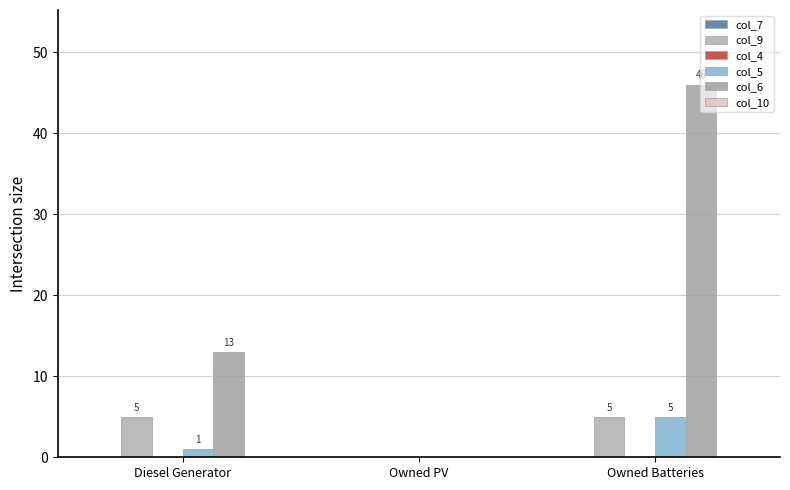

Reading right to left, extract all data points from this chart.

col_7: 0.0	0.0	0.0
col_9: 5.0	0.0	5.0
col_4: 0.0	0.0	0.0
col_5: 5.0	0.0	1.0
col_6: 46.0	0.0	13.0
col_10: 0.0	0.0	0.0